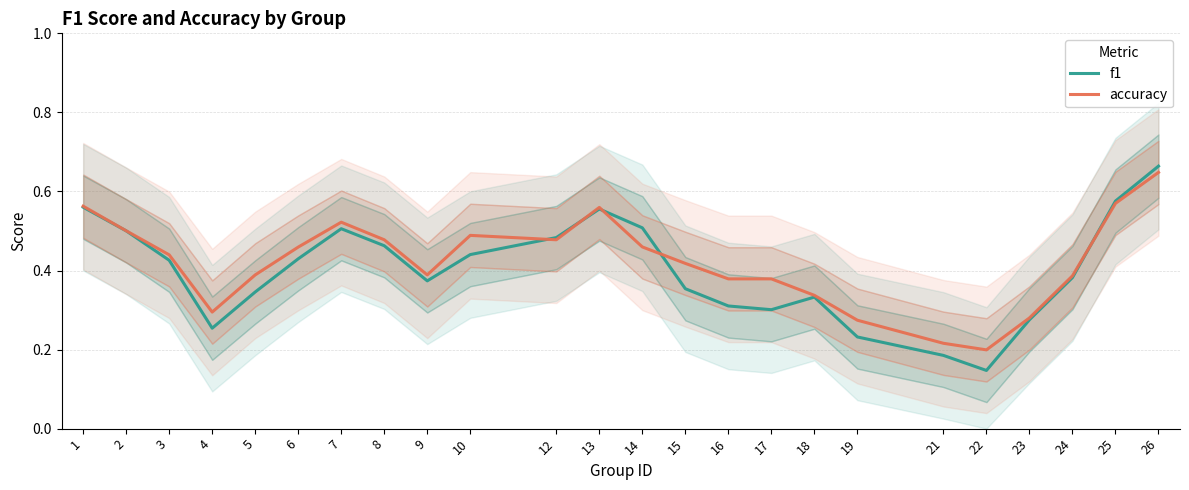

How many distinct data groups are displayed?

2